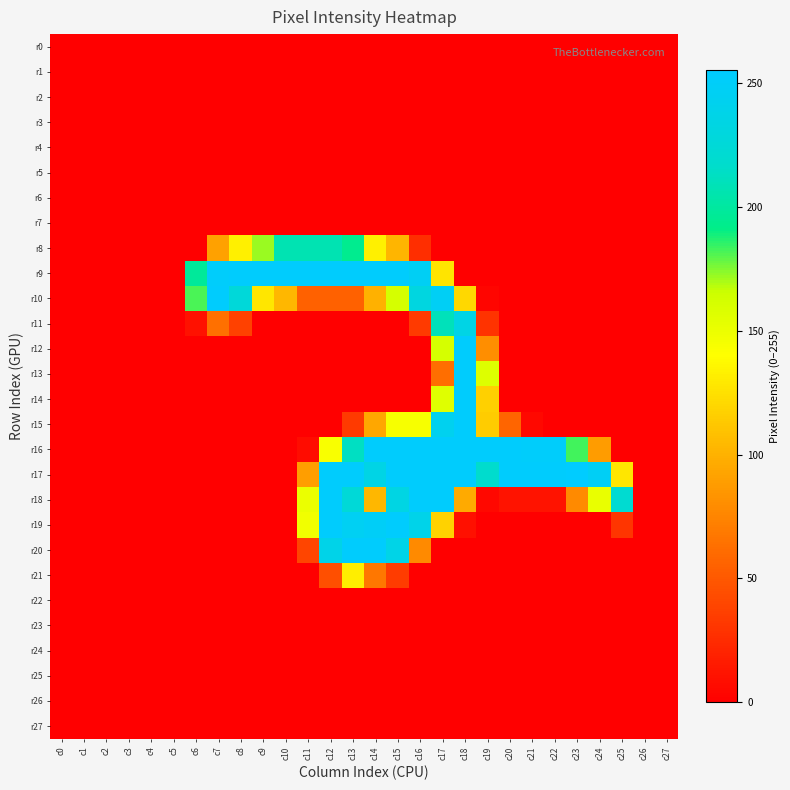

List the series in order of their peak value, lowest first.

r0, r1, r2, r3, r4, r5, r6, r7, r22, r23, r24, r25, r26, r27, r21, r8, r11, r9, r10, r12, r13, r14, r15, r16, r18, r19, r20, r17